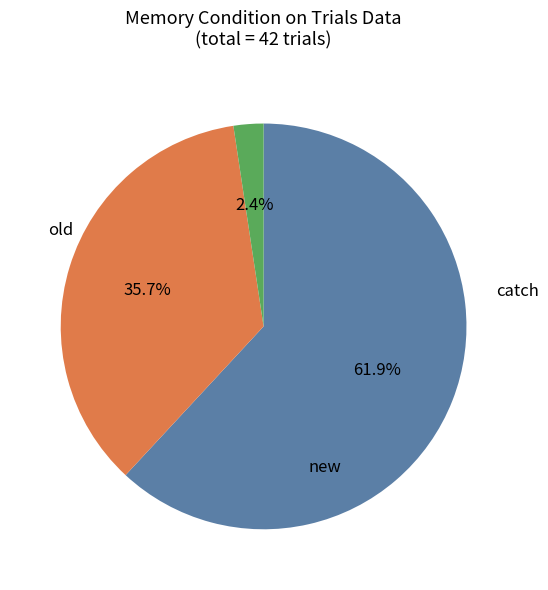

Is new the majority of the pie?

No